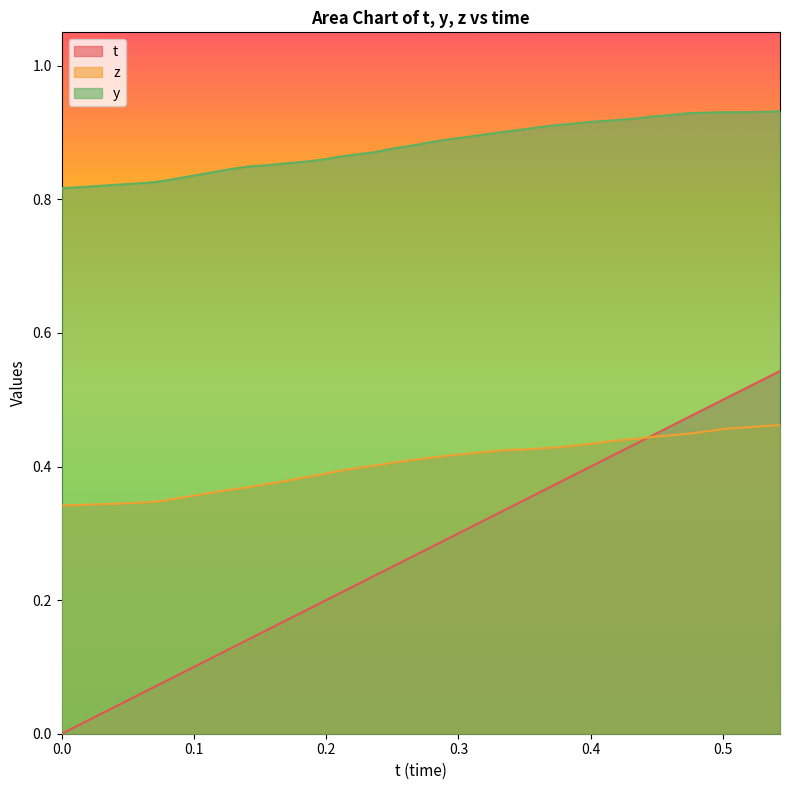

Rank the series by their maximum value, from lowest to highest.

z, t, y